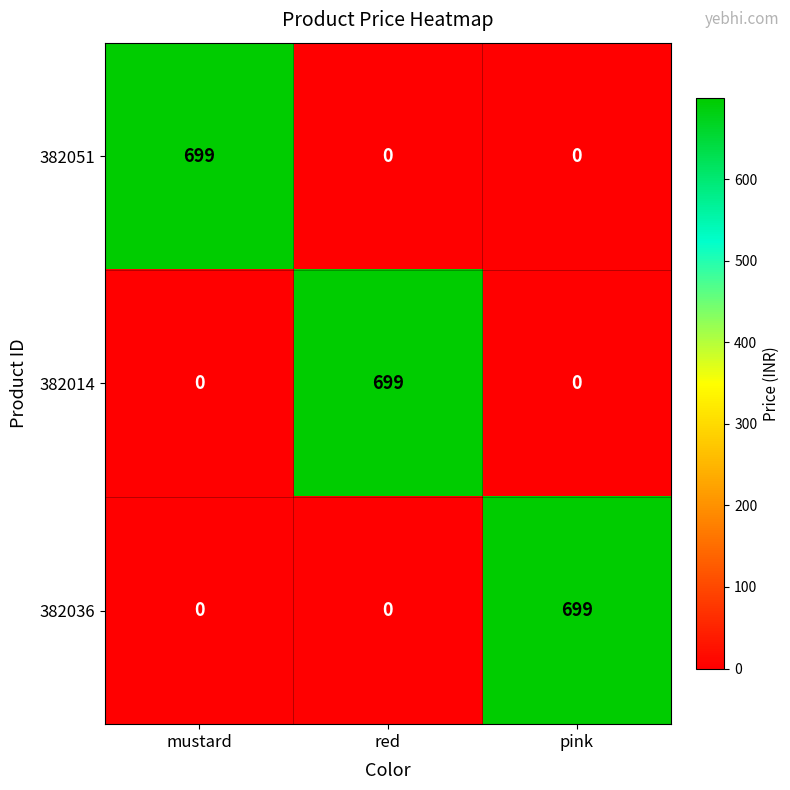

What is the difference between the highest and lowest values at mustard?

699